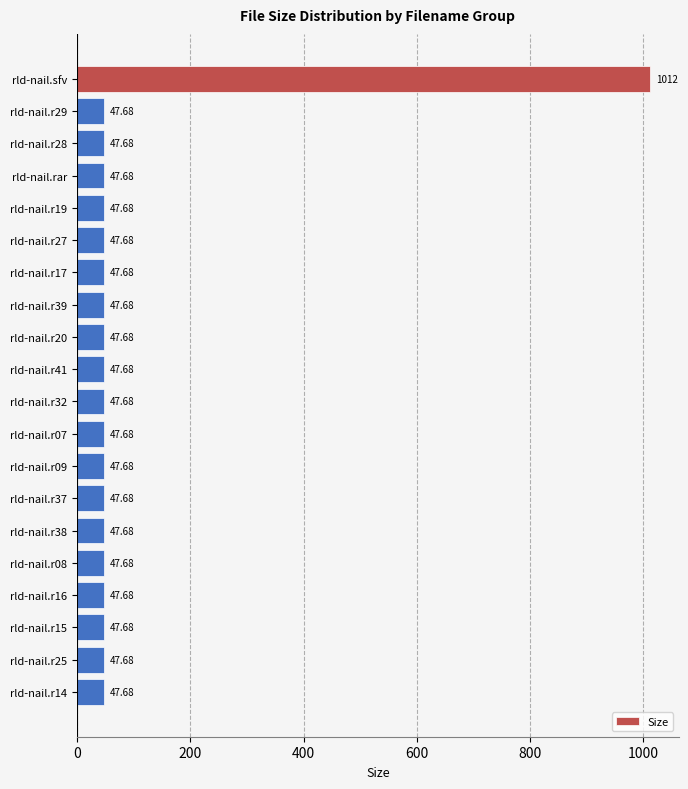

Approximately how many times larger is the value at rld-nail.r39 compared to rld-nail.r38?

1.0